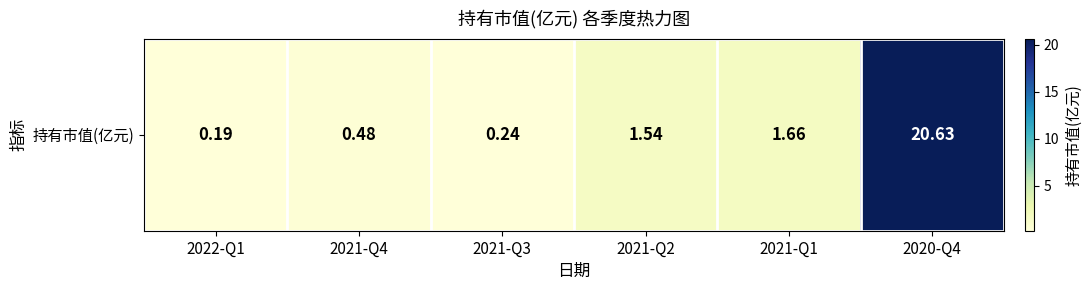

Which label corresponds to the smallest value in the chart?

2022-Q1